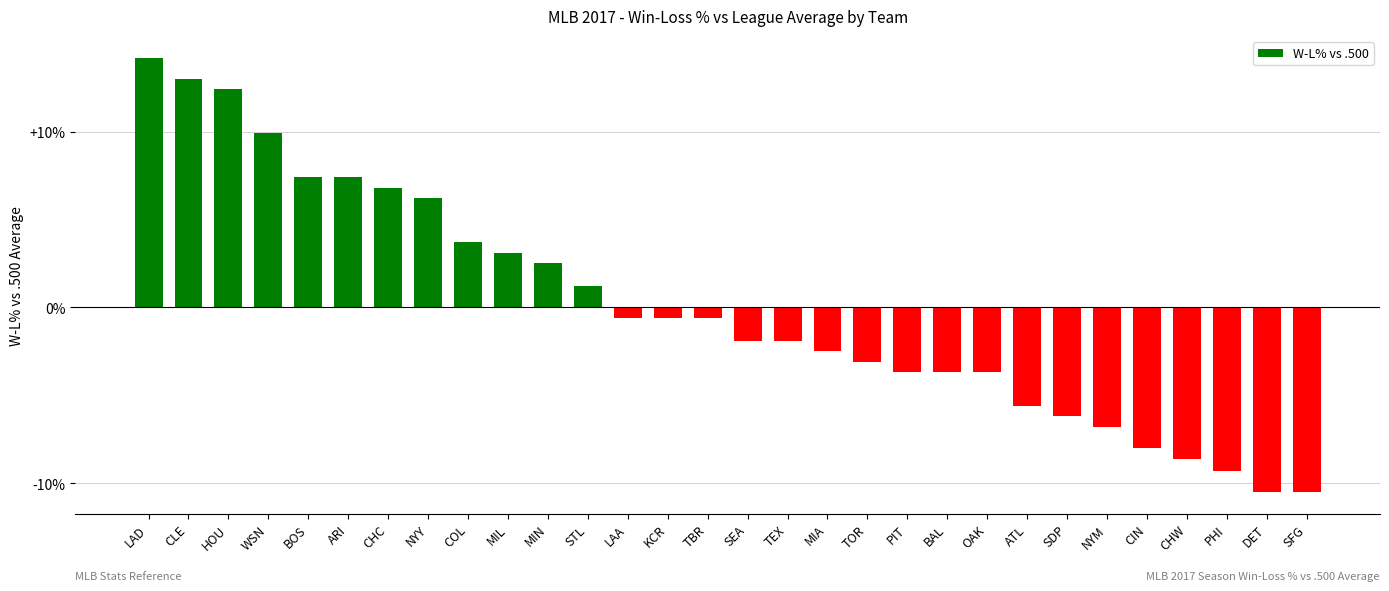

True or false: the data shows -0.0 at TBR.

False